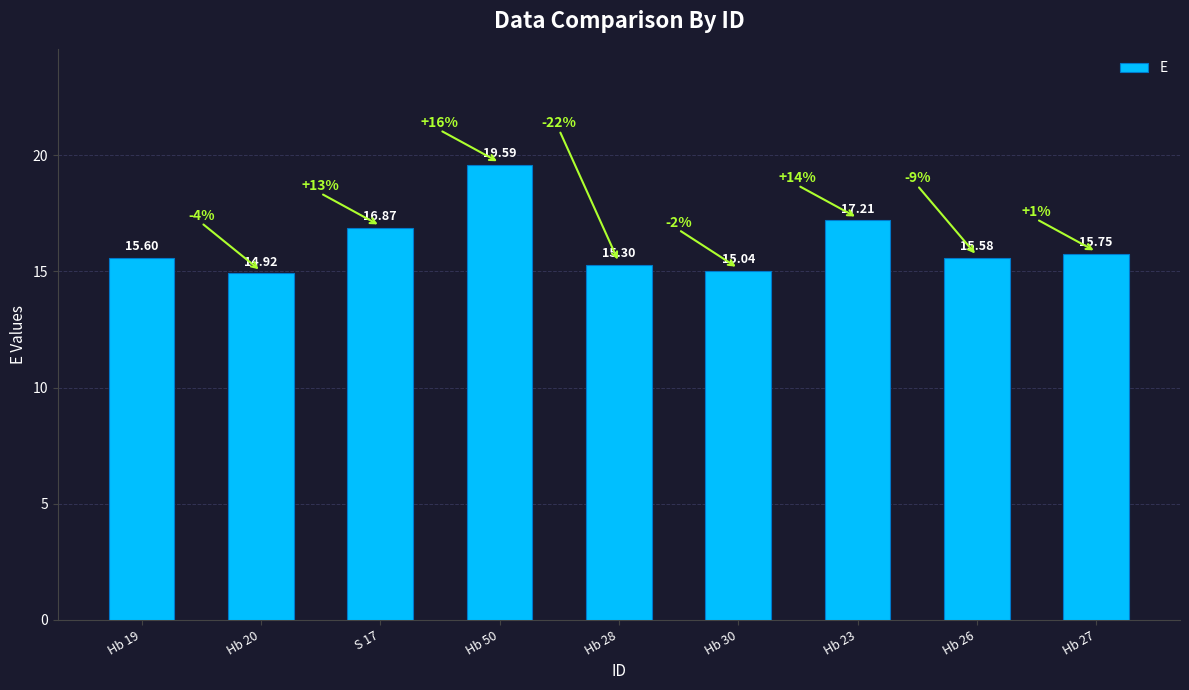

What is the value of the 5th bar from the left?

15.3